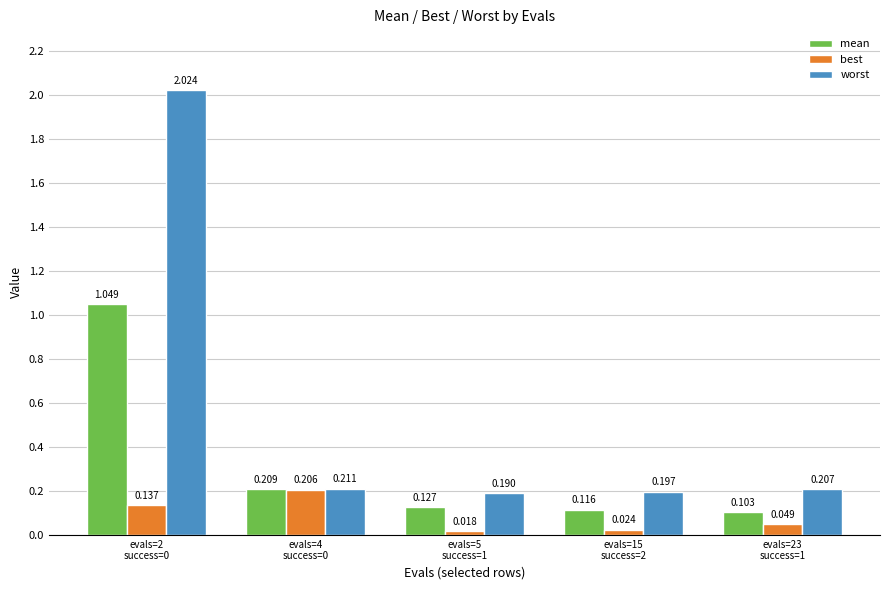

What position from the right is evals=2
success=0?

5